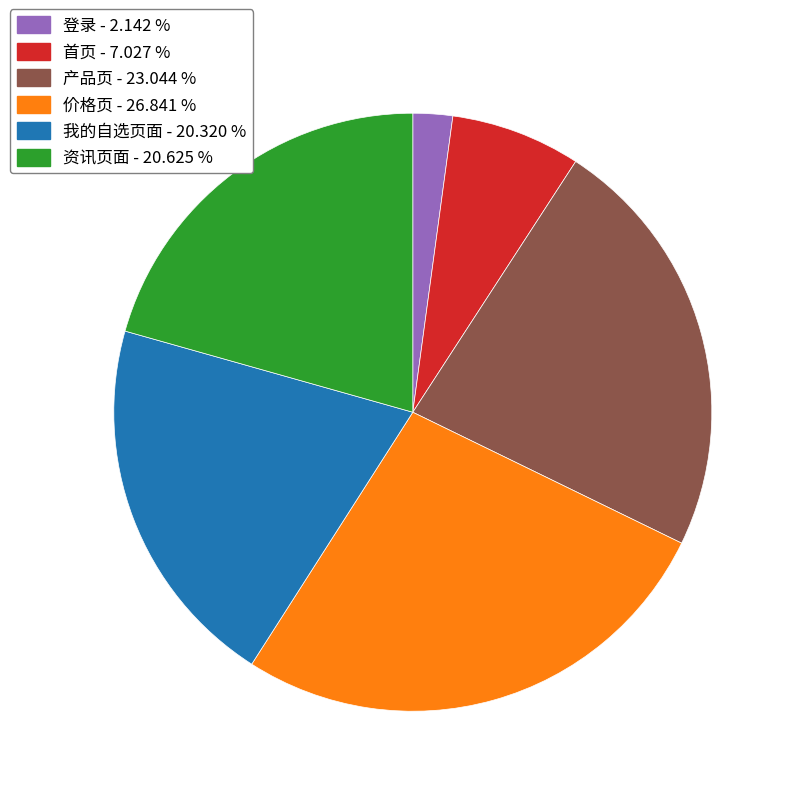

How many segments does this pie chart have?

6